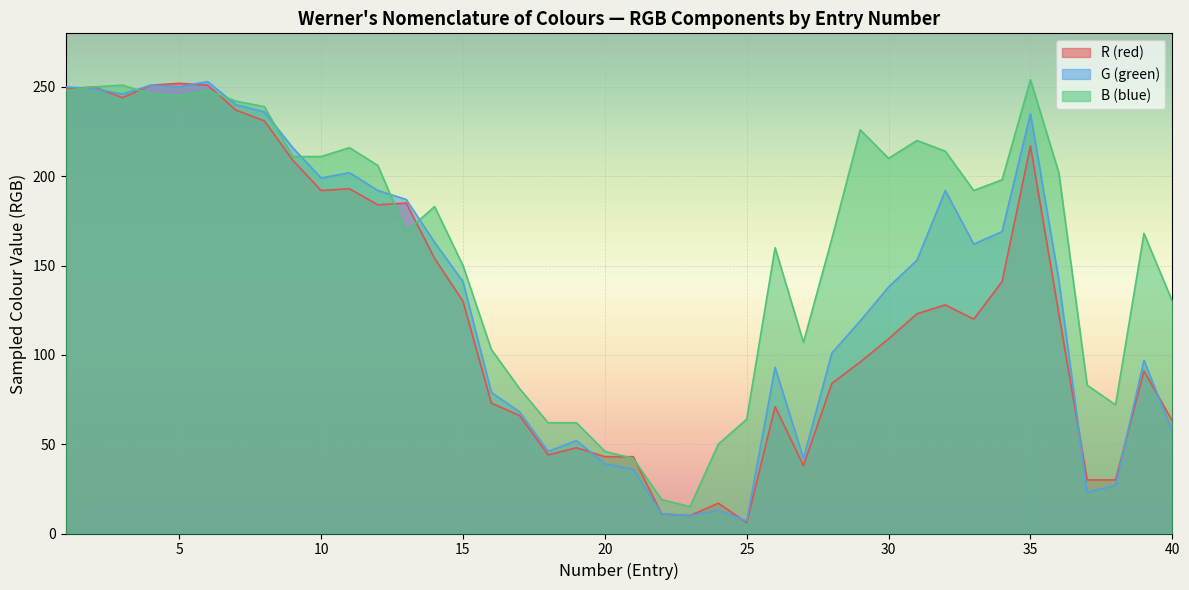

Where is B (blue) nearest to the value 134?

40